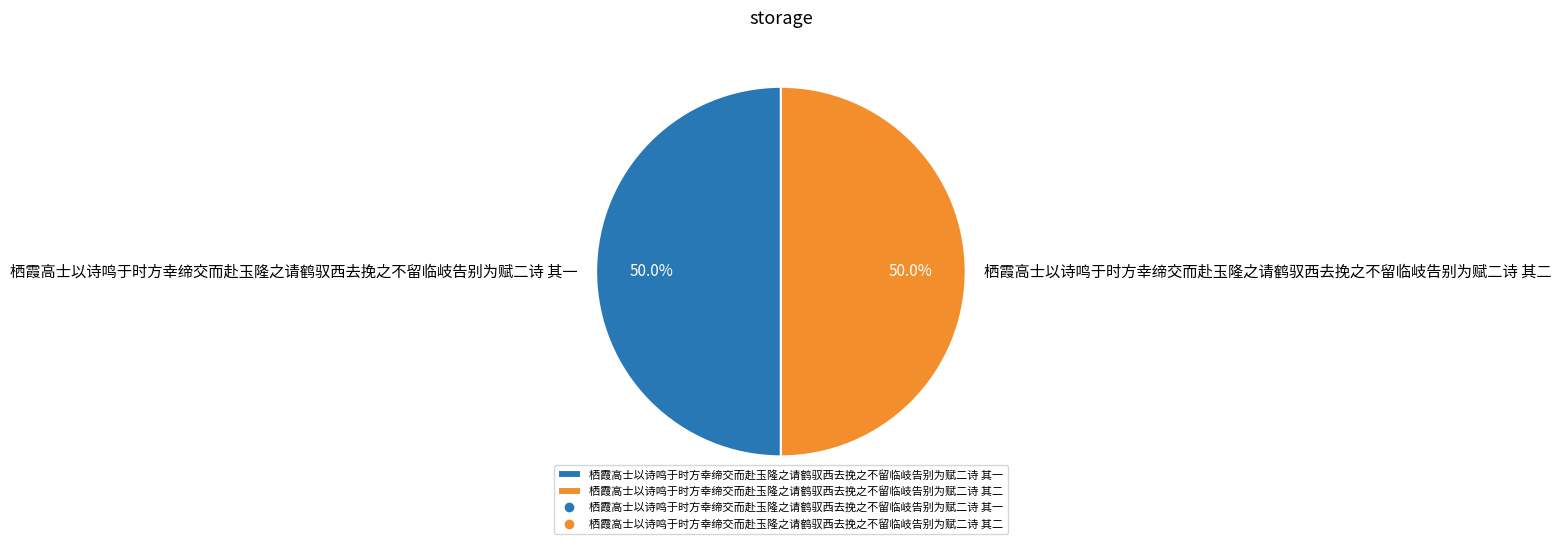

How many slices are in this pie chart?

2